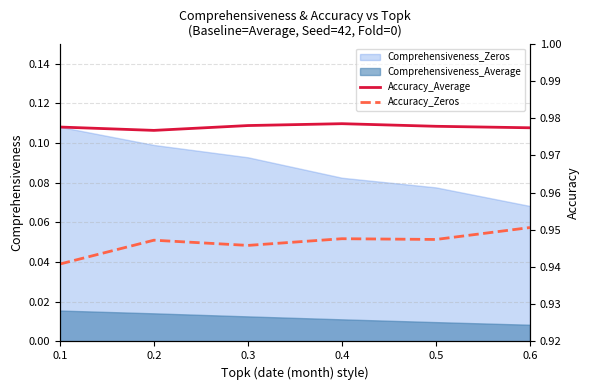

The value of Accuracy_Average at 0.4 is 1.0. True or false?

True